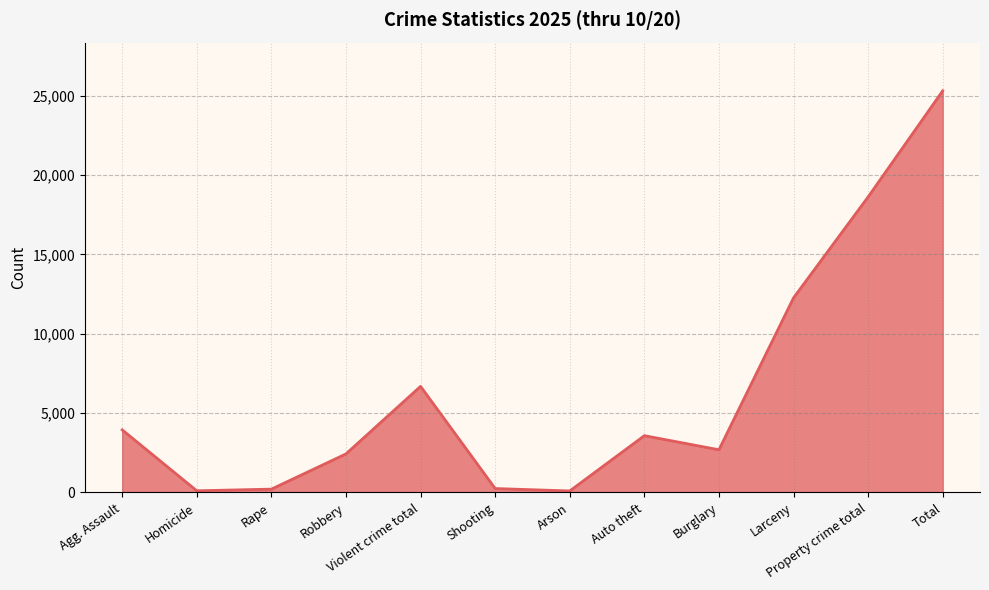

What is the change in value from Arson to Auto theft?

+3483